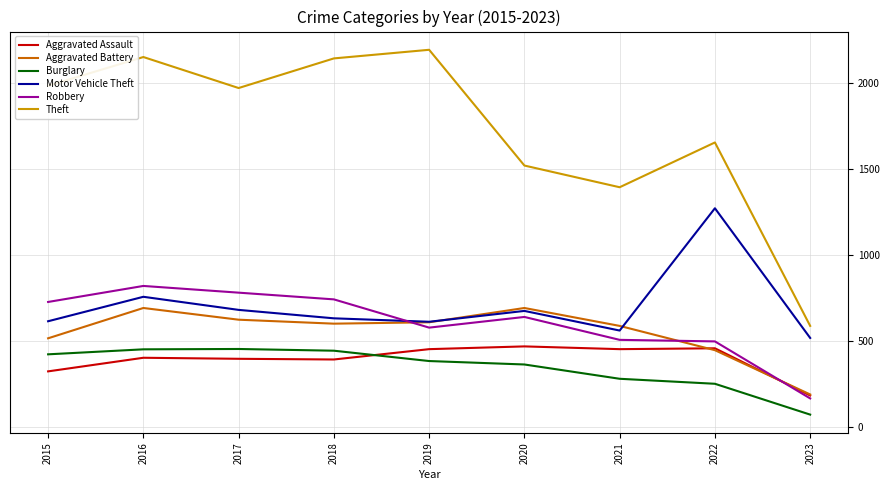

Which series changed the most between 2016 and 2023?

Theft